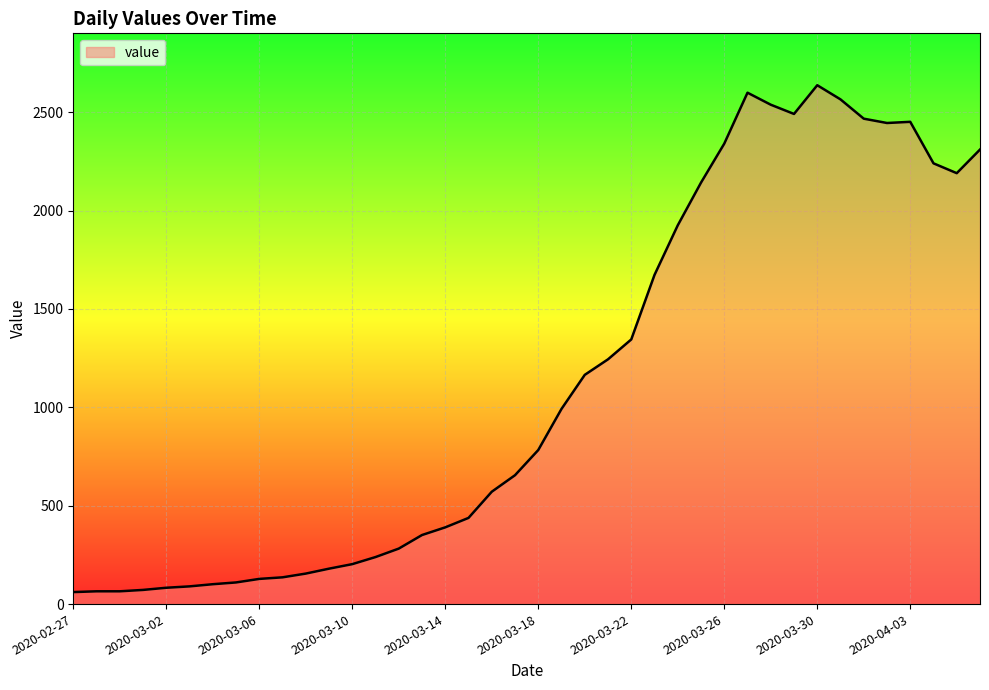

What is the difference between the maximum and minimum values?

2576